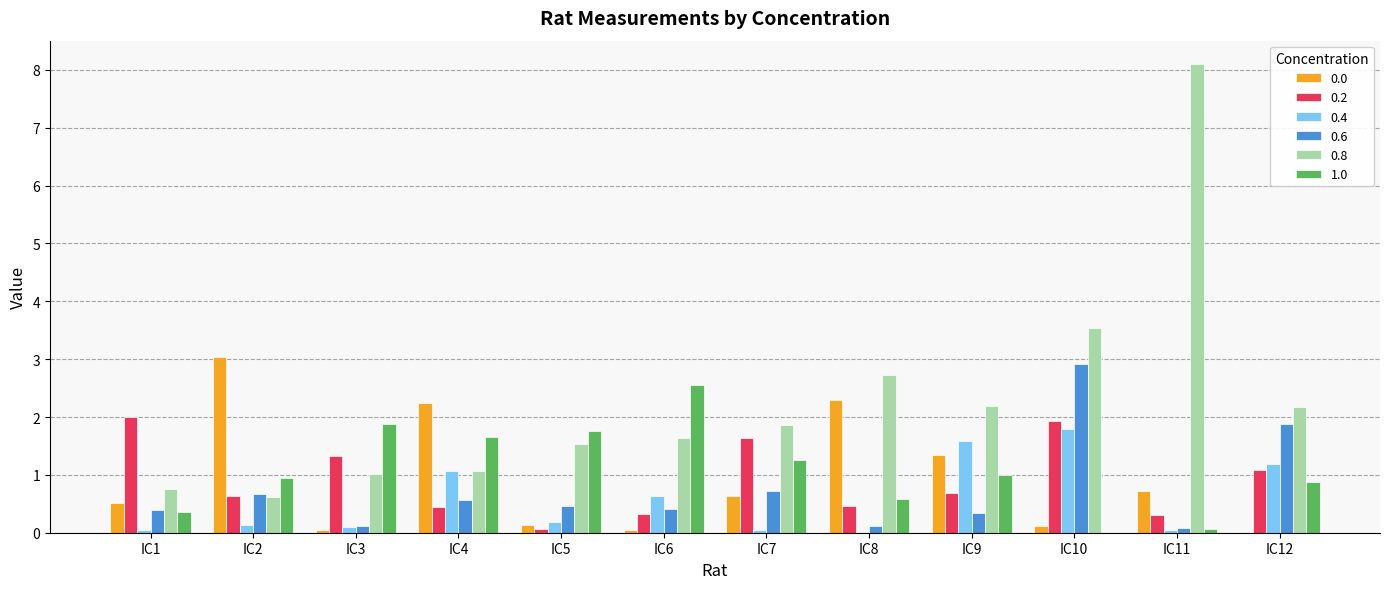

What is the average value of the 0.0 series?

0.9